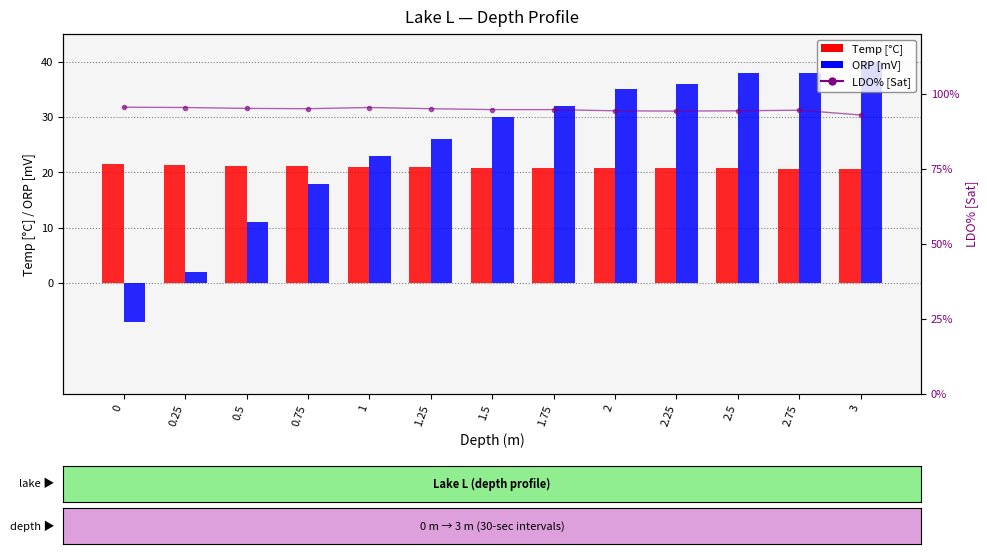

Which series has the largest total across all categories?

LDO% [Sat]